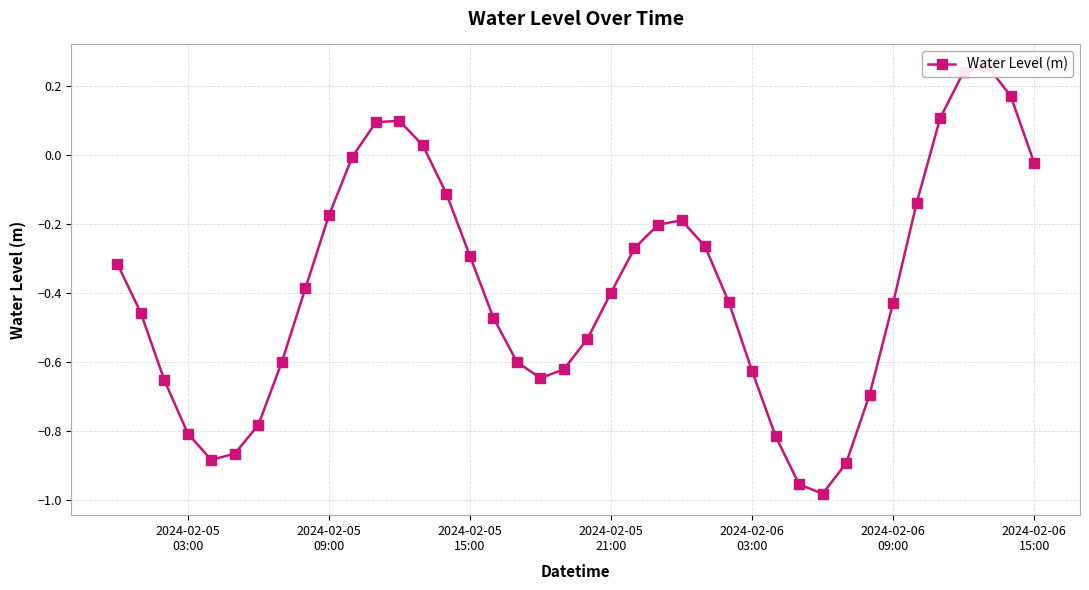

What is the minimum value shown in the chart?

-1.0